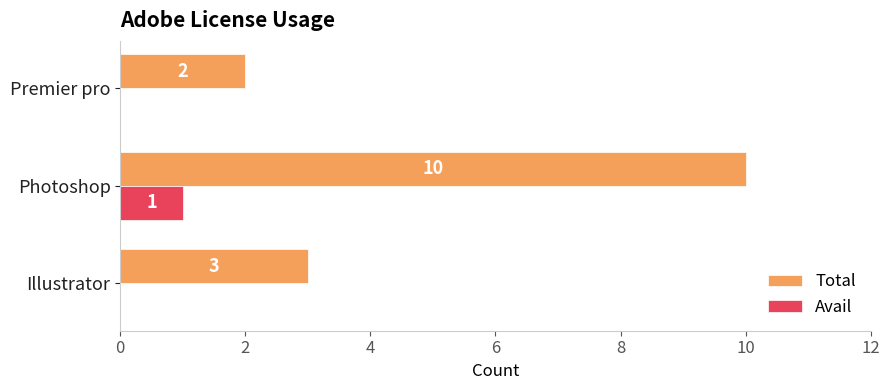

Is the value of Total at Premier pro greater than the value of Avail at Illustrator?

Yes